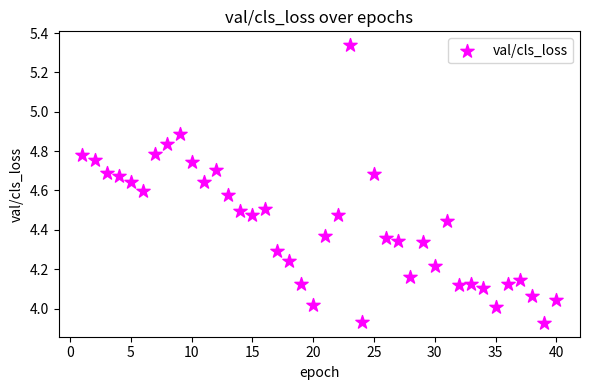

What is the range of X values (max minus min)?

39.0